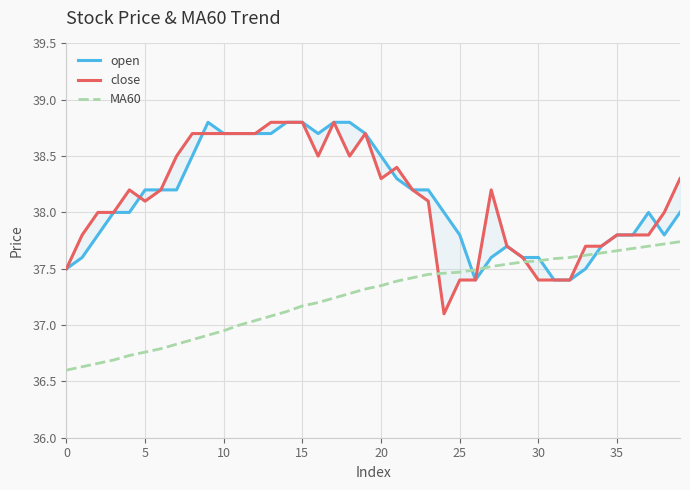

How many intersections are there between MA60 and close?

4